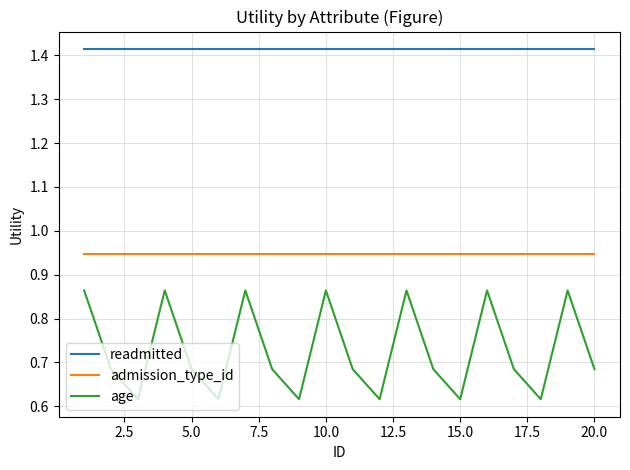

List the series in order of their overall mean, lowest first.

age, admission_type_id, readmitted